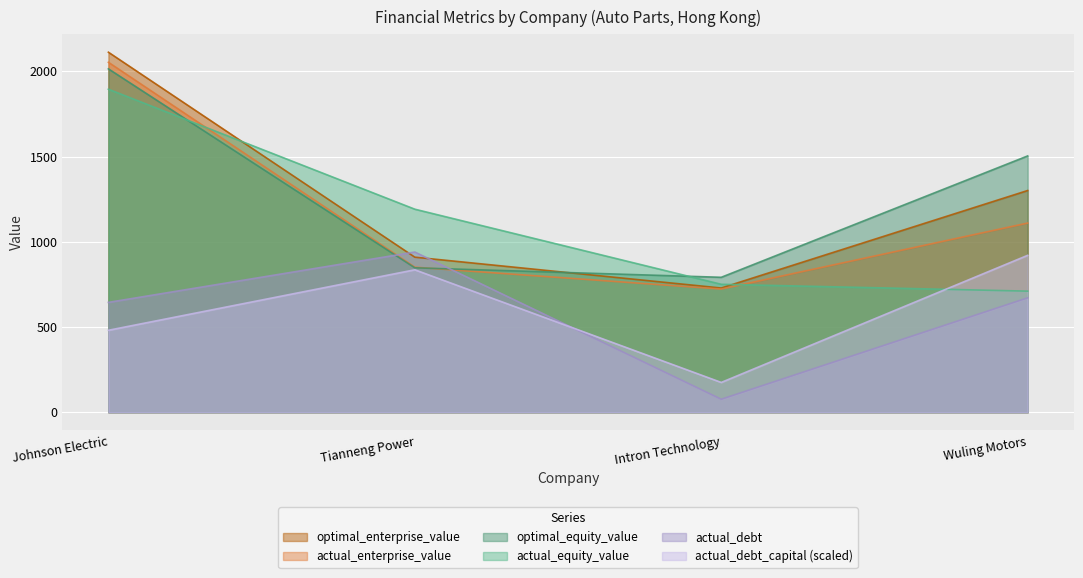

Rank the series at Wuling Motors from highest to lowest value.

optimal_equity_value, optimal_enterprise_value, actual_enterprise_value, actual_debt_capital (scaled), actual_equity_value, actual_debt